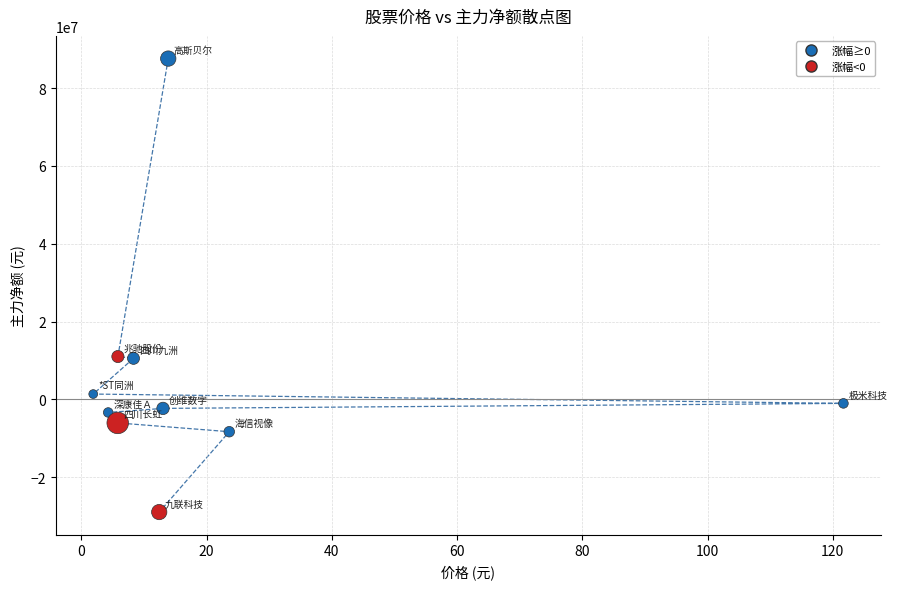

What is the range of Y values (max minus min)?

116605762